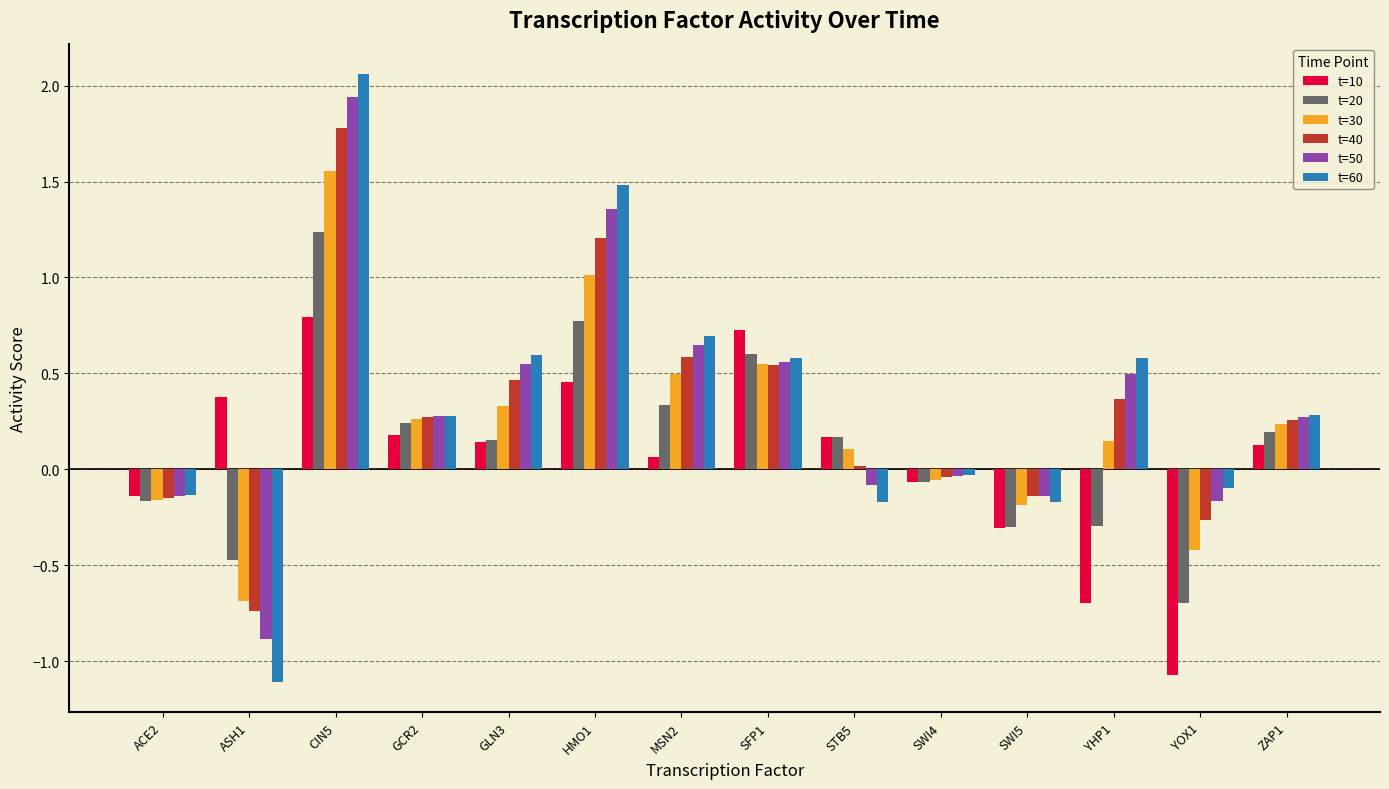

The value of t=60 at CIN5 is 2.9. True or false?

False